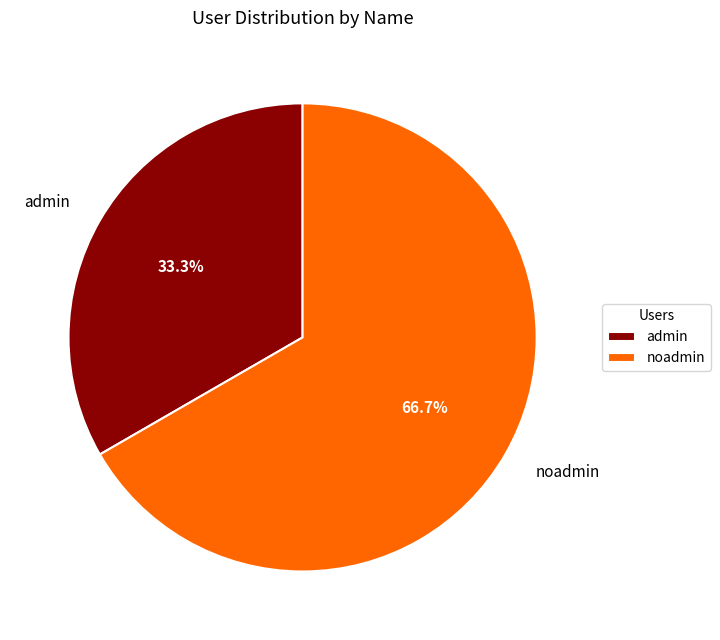

Which slice is the smallest?

admin